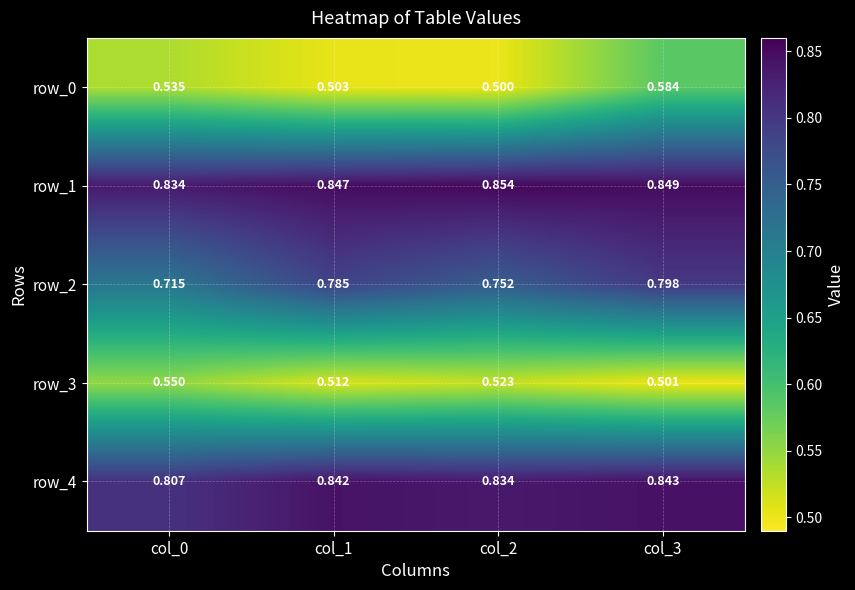

Count the number of data series in this chart.

5